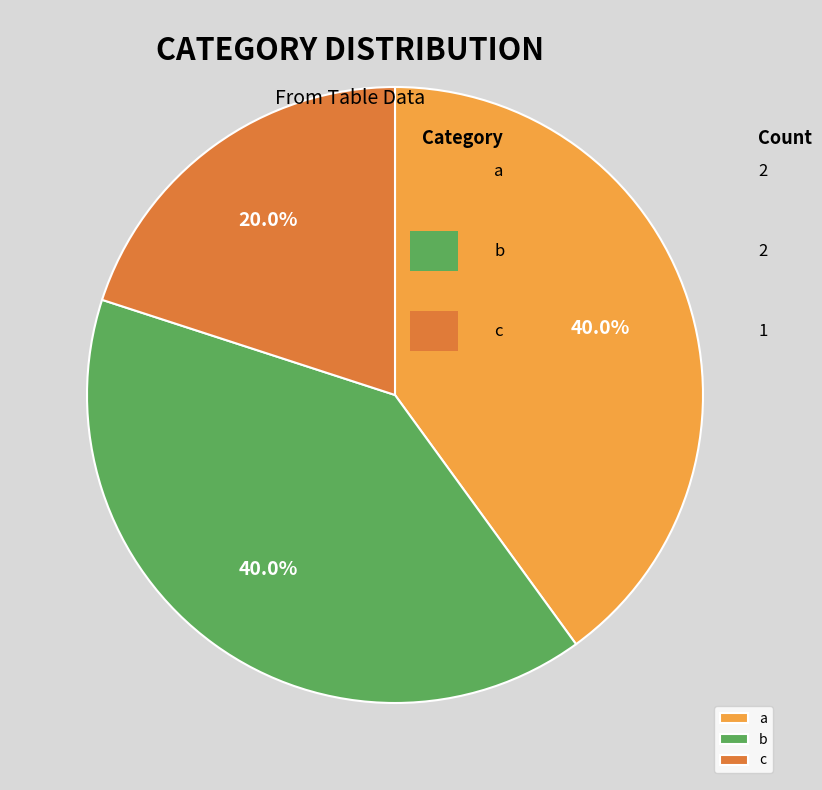

Do c and a together represent more than half of the pie?

Yes